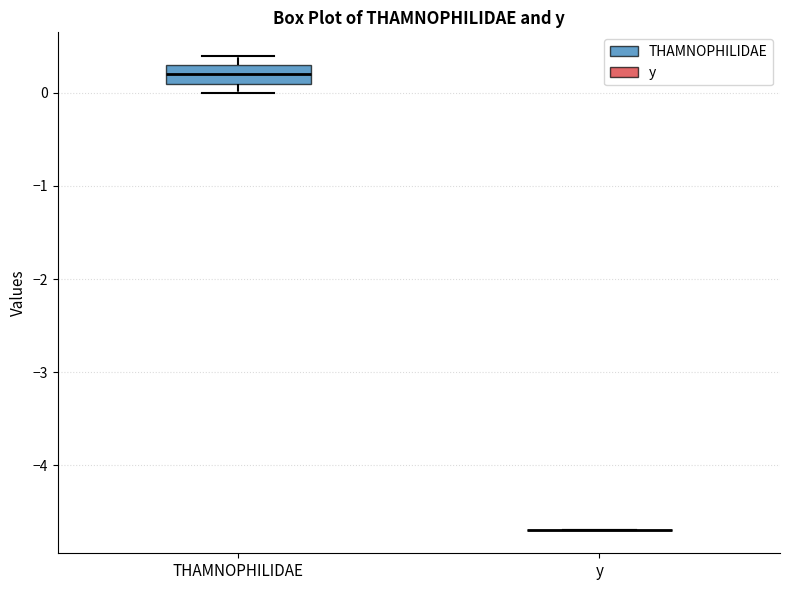

Reading left to right, transcribe this box plot: for each box, give where its median line is, the range the box spans, and where its two whiskers end, as read against the y-axis. The values are not printed on the chart, so give them approximately, as read against the axis.

THAMNOPHILIDAE: median 0.2, box 0.1 to 0.3, whiskers 0.0 to 0.4
y: box collapsed to a line at -4.7, whiskers -4.7 to -4.7